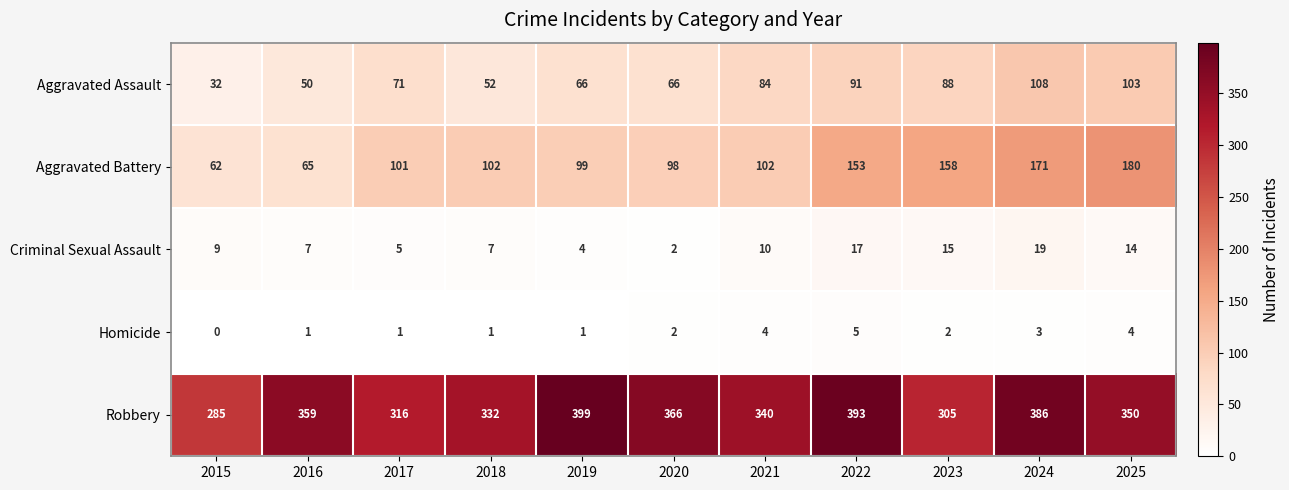

Which series has the largest total across all categories?

Robbery